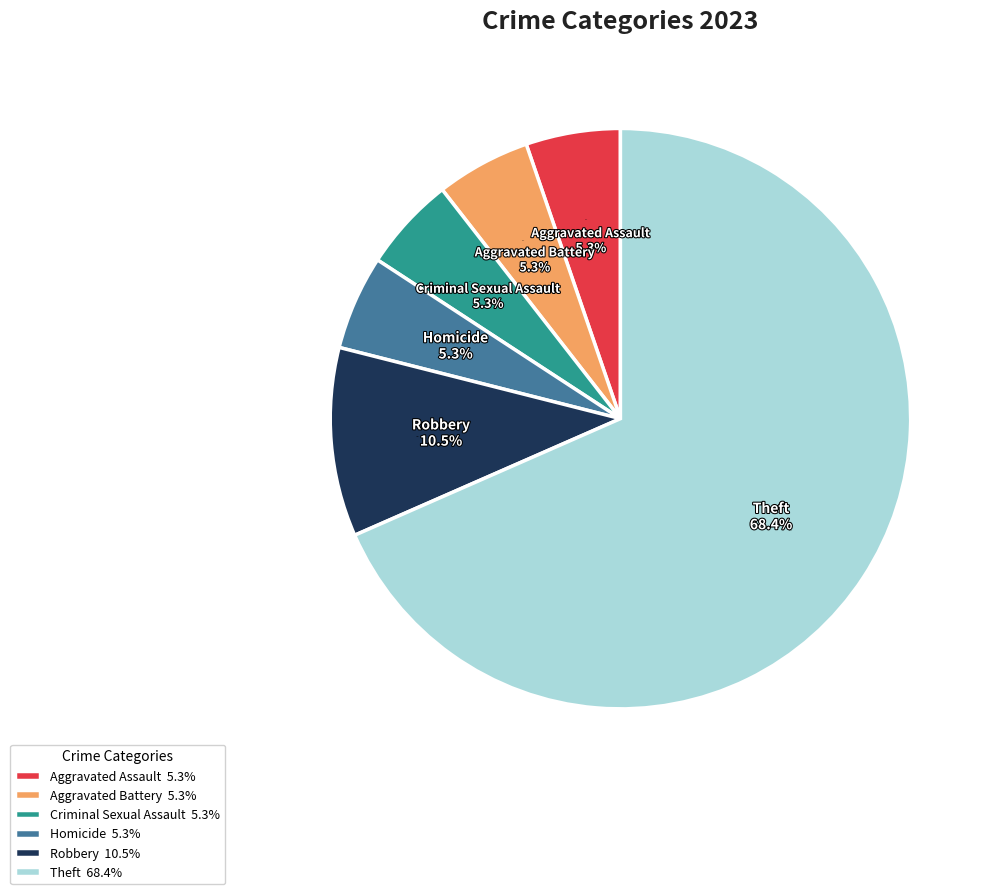

What is the total percentage of Aggravated Assault and Aggravated Battery?

10.5%